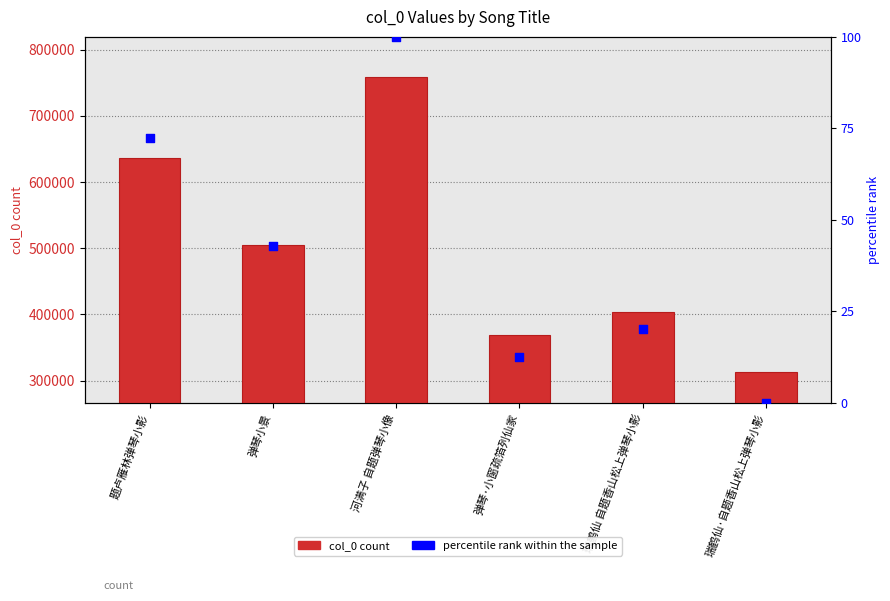

At which category is the sum across all series the highest?

河满子 自题弹琴小像